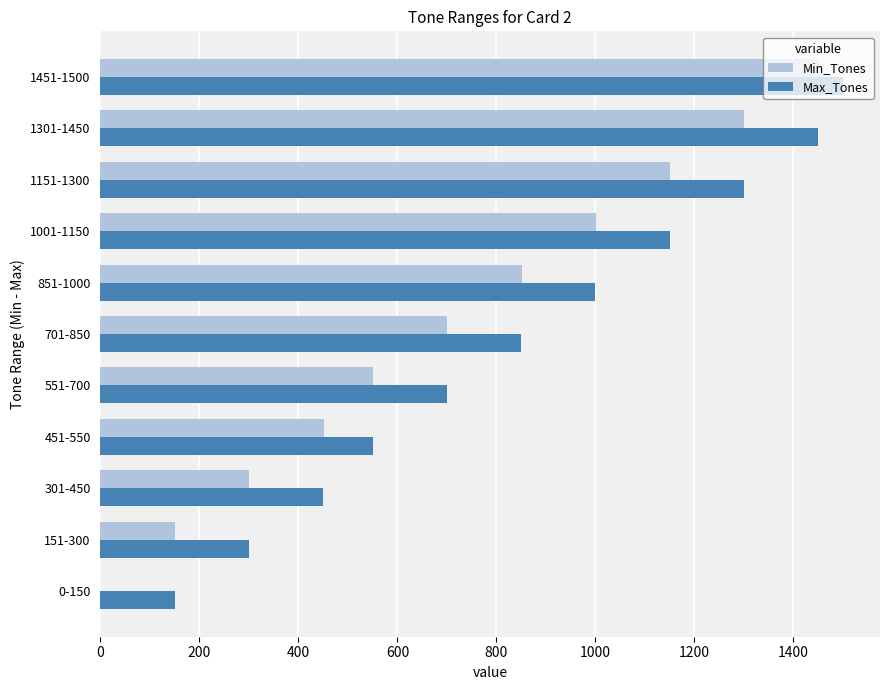

Which series has the widest spread of values?

Min_Tones